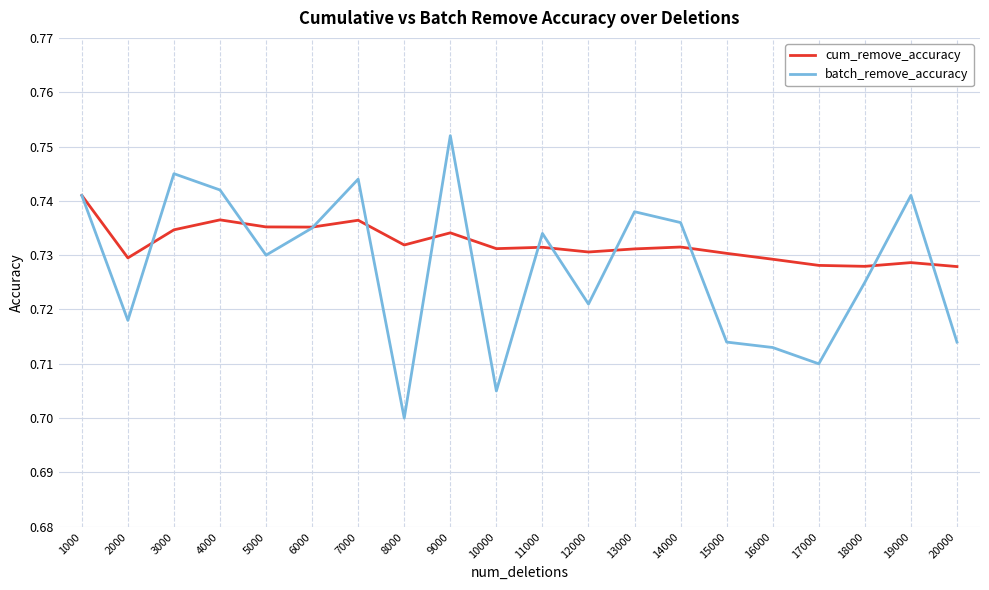

At which label does batch_remove_accuracy reach its peak?

9000